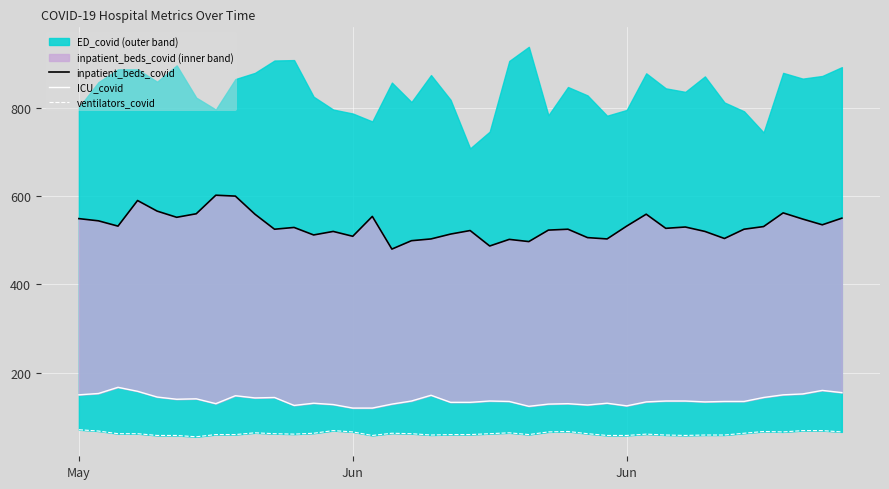

How many interior local peaks does the ventilators_covid series have?

7